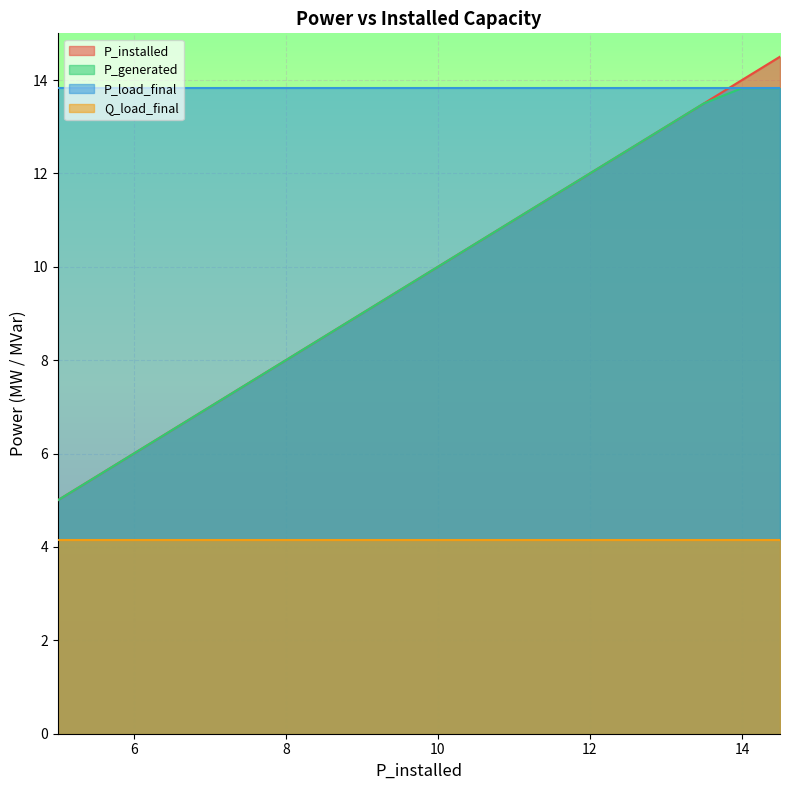

How many series are shown in this chart?

4